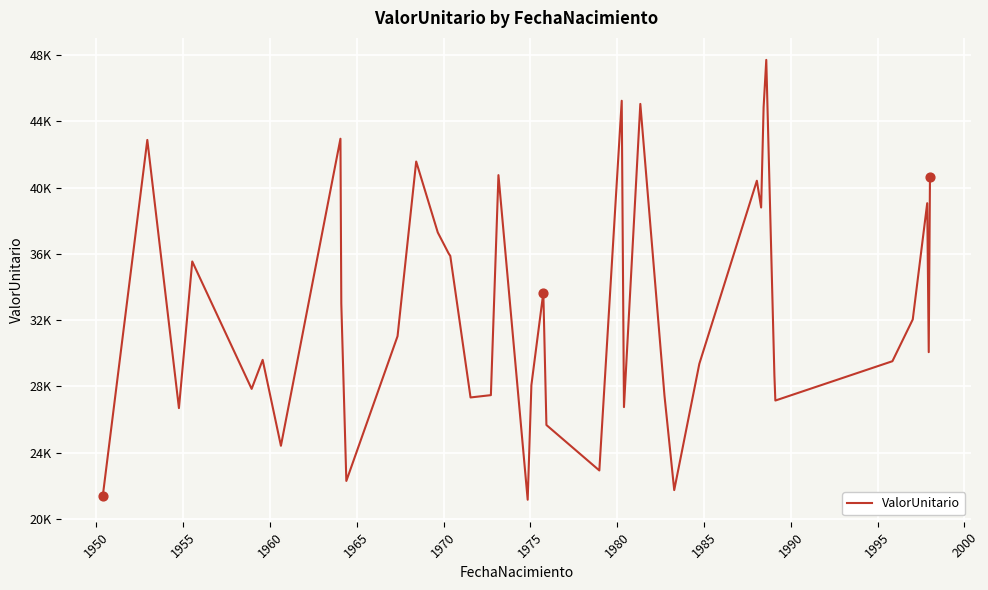

Does the chart have visible grid lines?

Yes